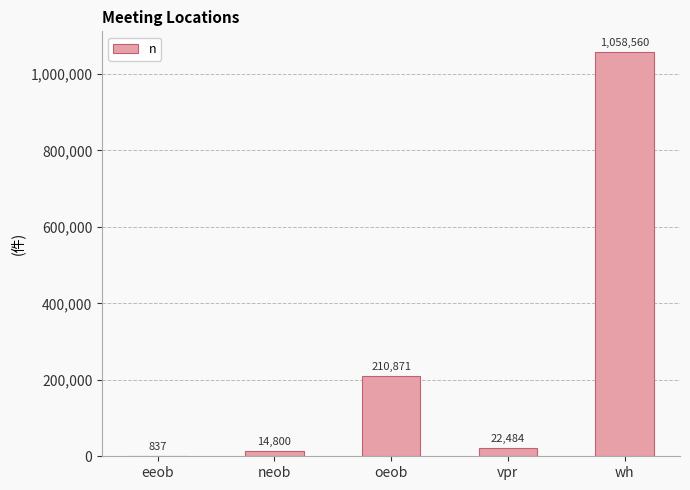

What is the ratio of the value at oeob to the value at neob?

14.2